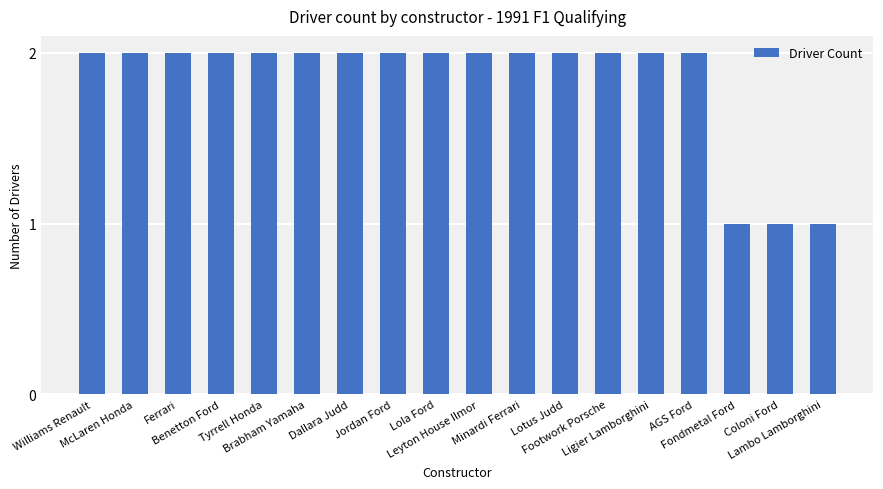

What is the value of the 5th bar from the left?

2